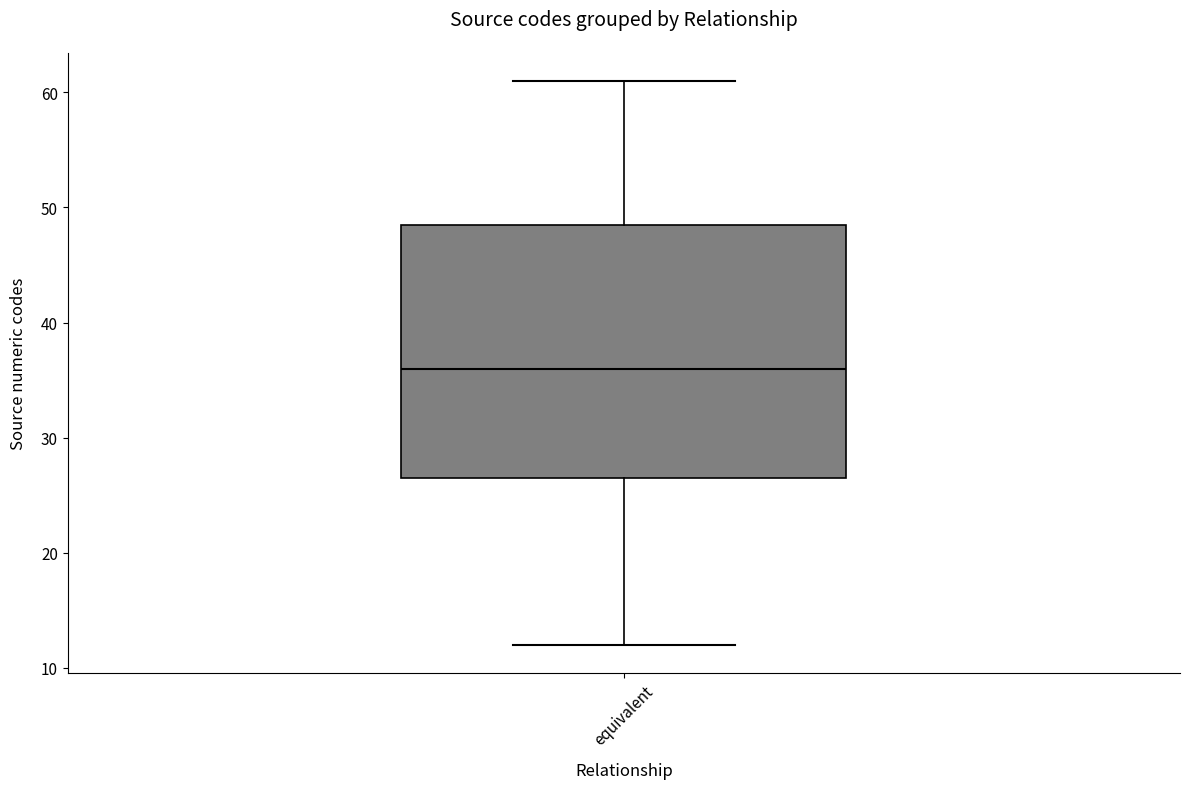

Where is the upper edge of the box for equivalent on the y-axis? The values are not printed on the chart, so give them approximately, as read against the axis.

49